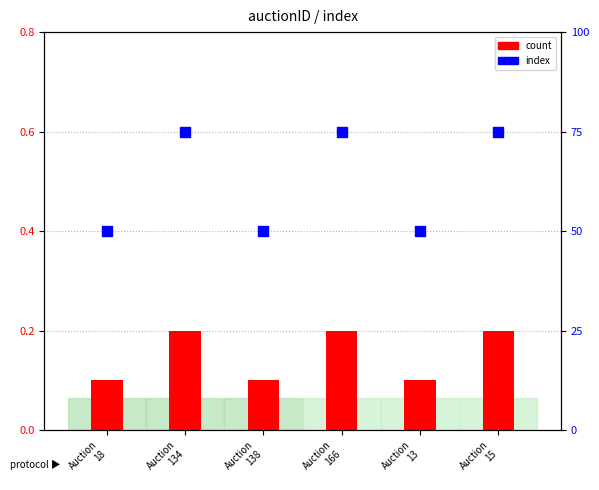

Which series has the largest total across all categories?

index